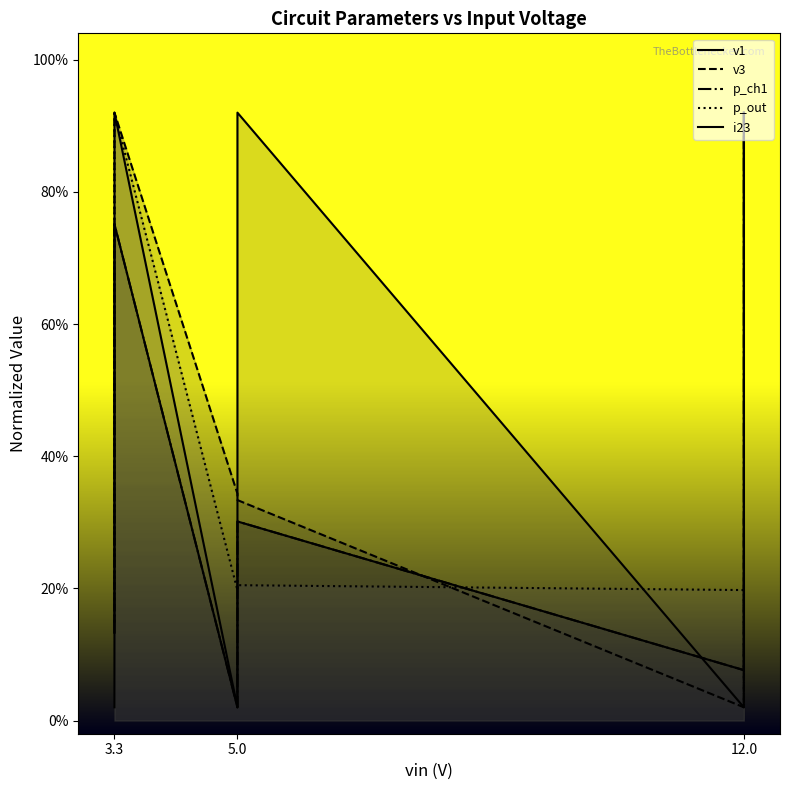

At which category does p_out reach its first local valley?

5.0